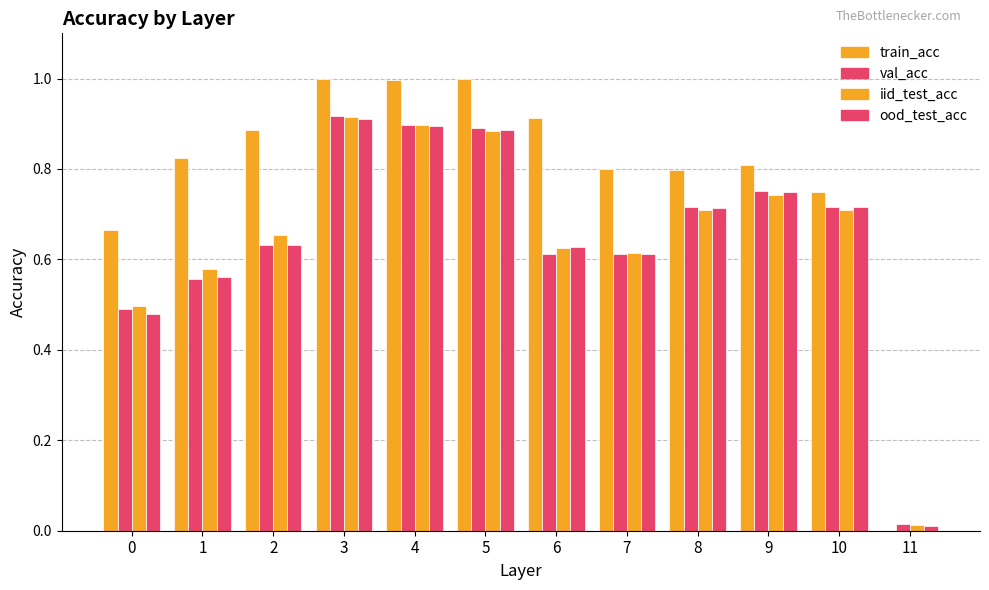

Rank the series by their maximum value, from highest to lowest.

train_acc, val_acc, iid_test_acc, ood_test_acc